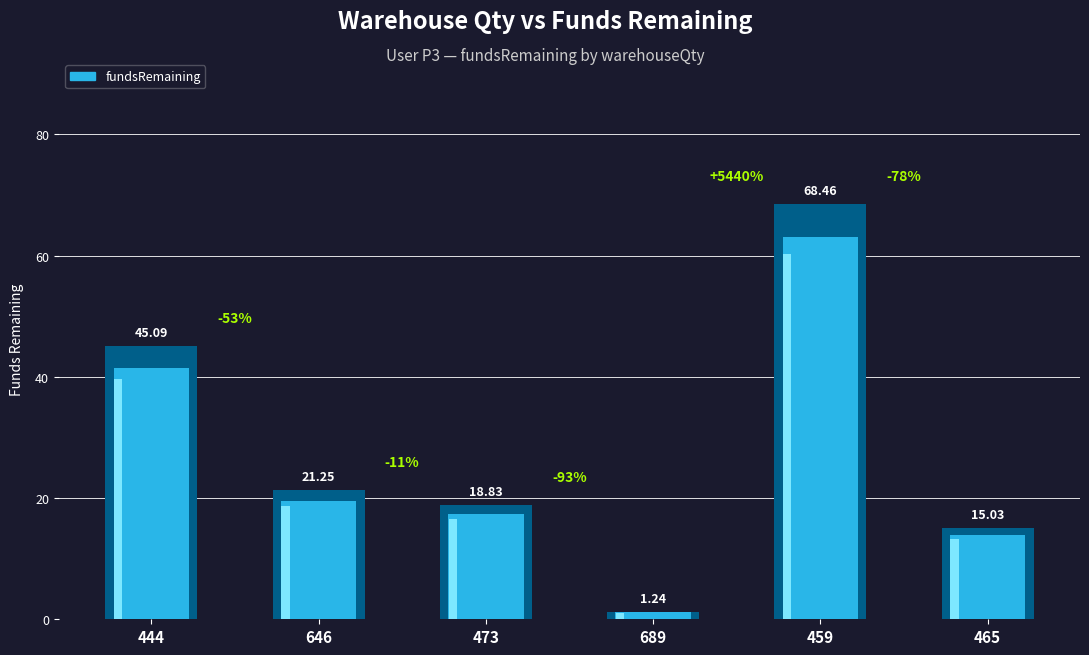

Is the value of blockNo at 473 greater than the value of fundsRemaining at 459?

No